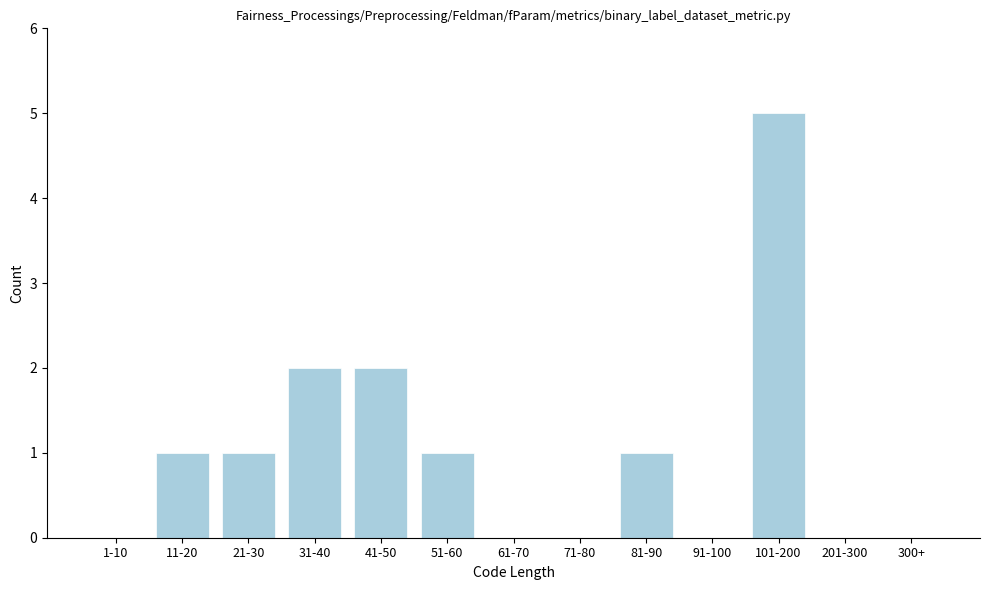

Reading left to right, list all the values displayed in this chart.

1-10=0	11-20=1	21-30=1	31-40=2	41-50=2	51-60=1	61-70=0	71-80=0	81-90=1	91-100=0	101-200=5	201-300=0	300+=0